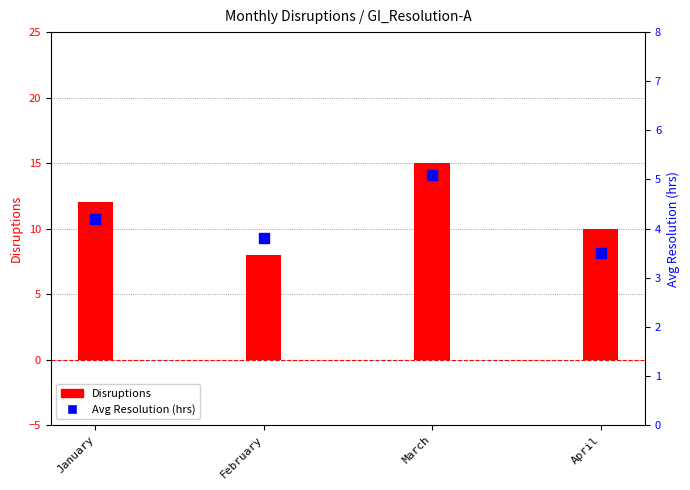

What are all the series names shown in the legend?

Disruptions, Avg Resolution (hrs)